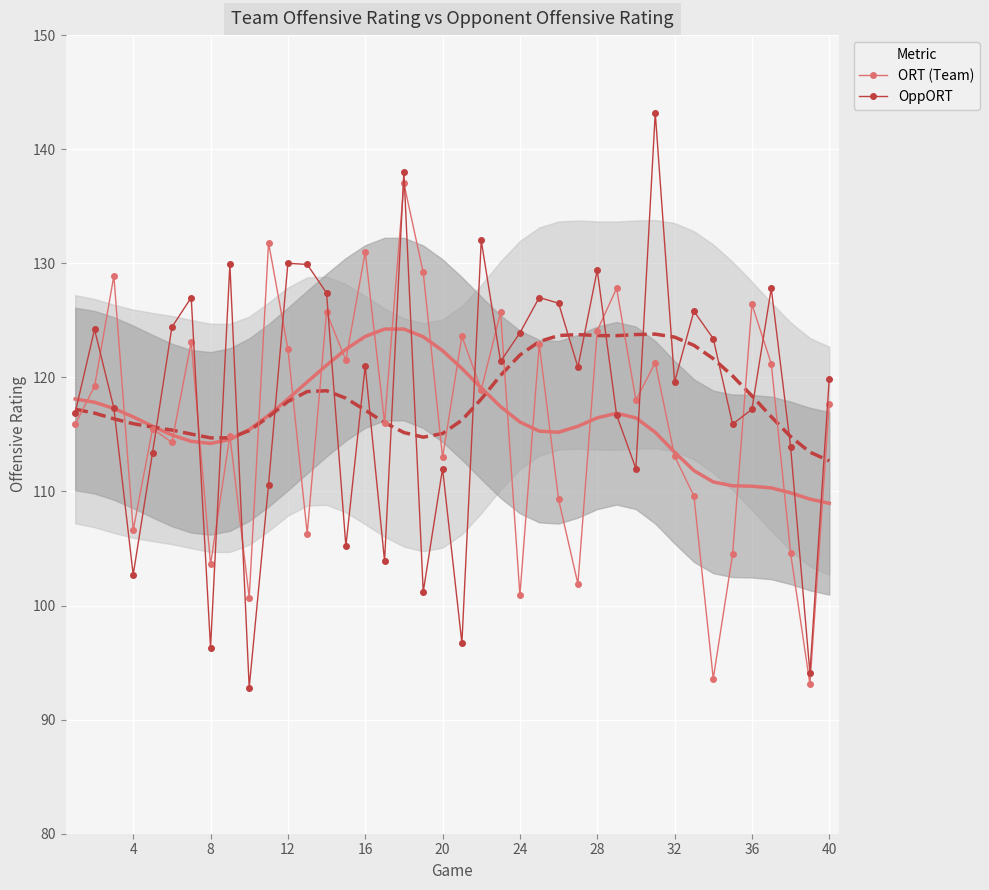

How many times do ORT (Team) and OppORT cross each other?

16